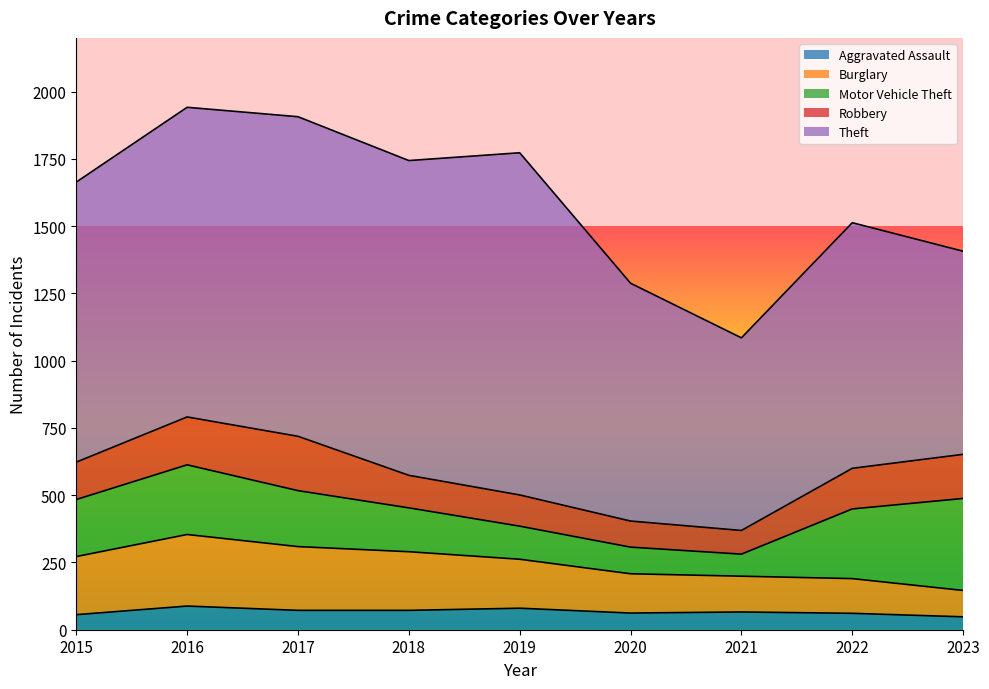

Where do Robbery and Burglary first cross each other?

2021 and 2022